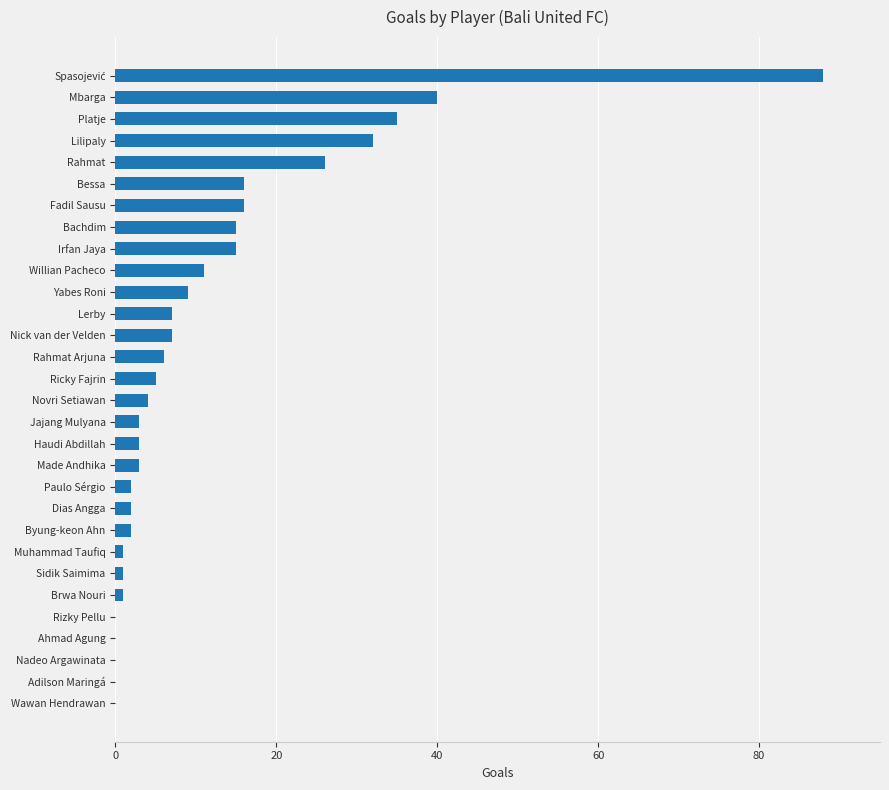

How many data points does each series have?

30